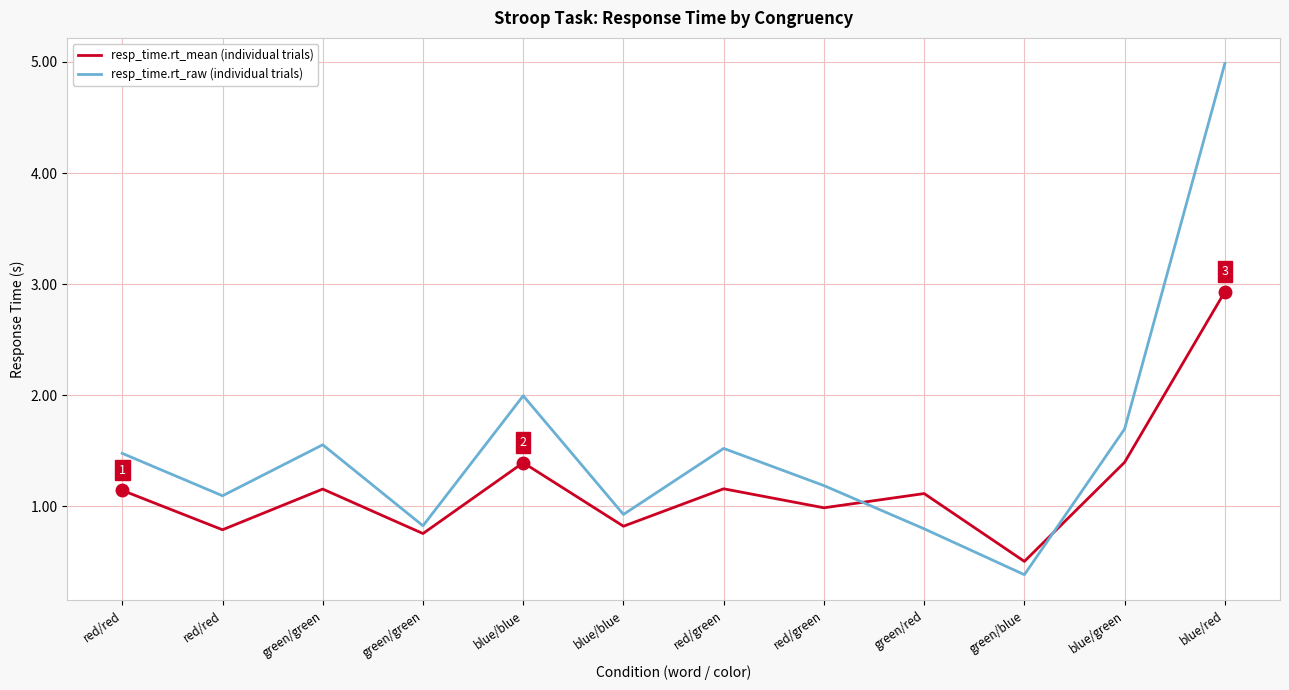

Is this an area chart (filled region under the line)?

No